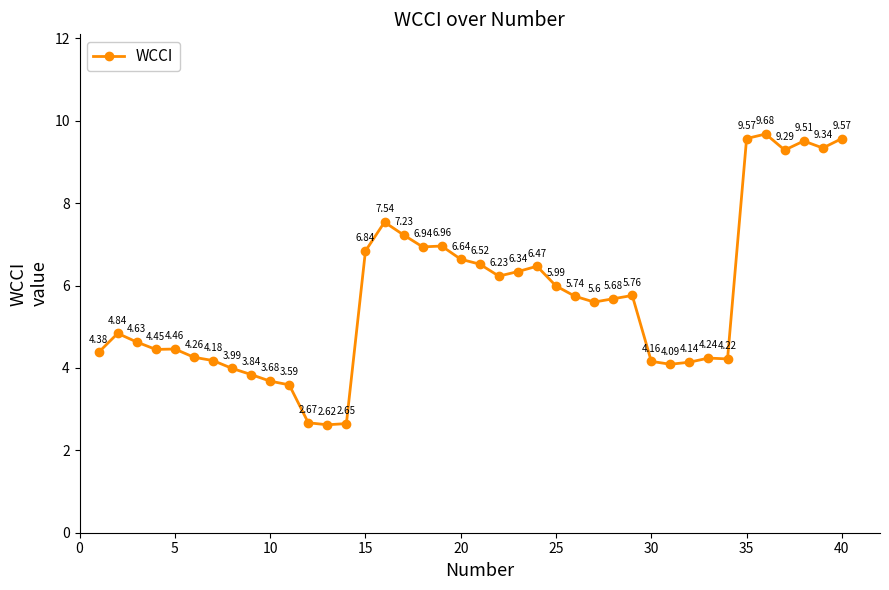

Does the chart have visible grid lines?

No